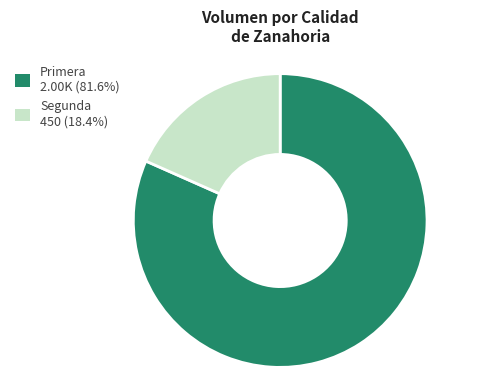

Does Primera 2.00K (81.6%) account for over 50% of the chart?

Yes